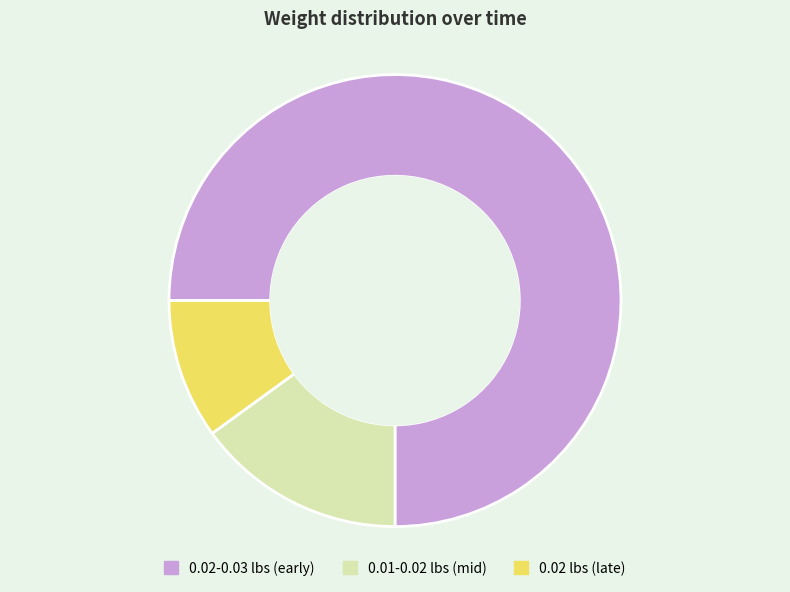

The 0.01-0.02 lbs (mid) slice represents 15% of the pie. True or false?

True